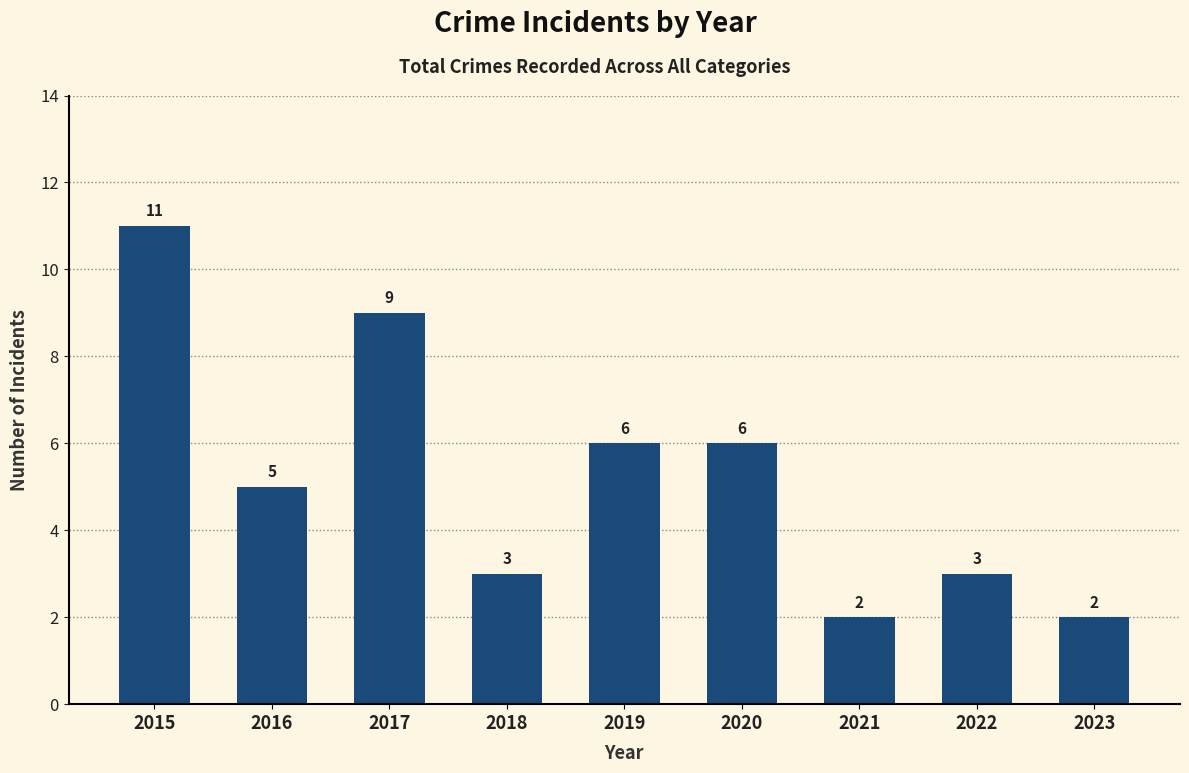

What is the value of the 9th bar from the left?

2